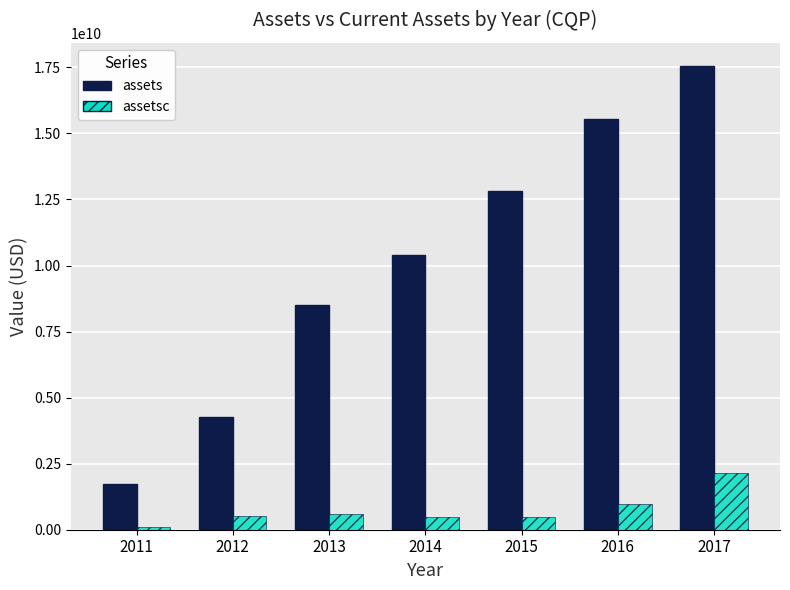

At how many categories does at least one series exceed 10842824860?

3